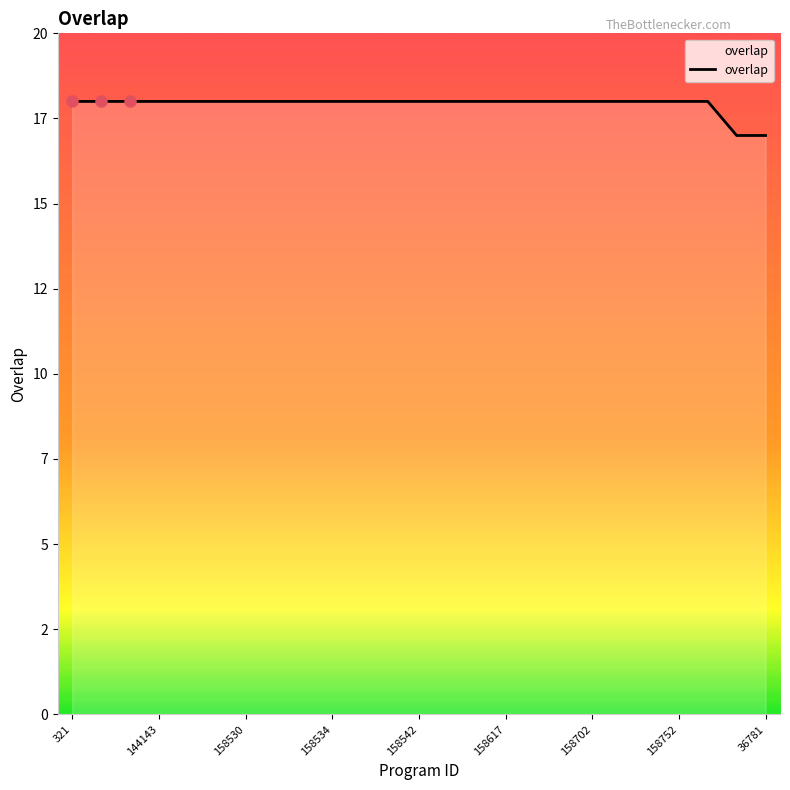

What is the difference between the second highest and second lowest values?

1